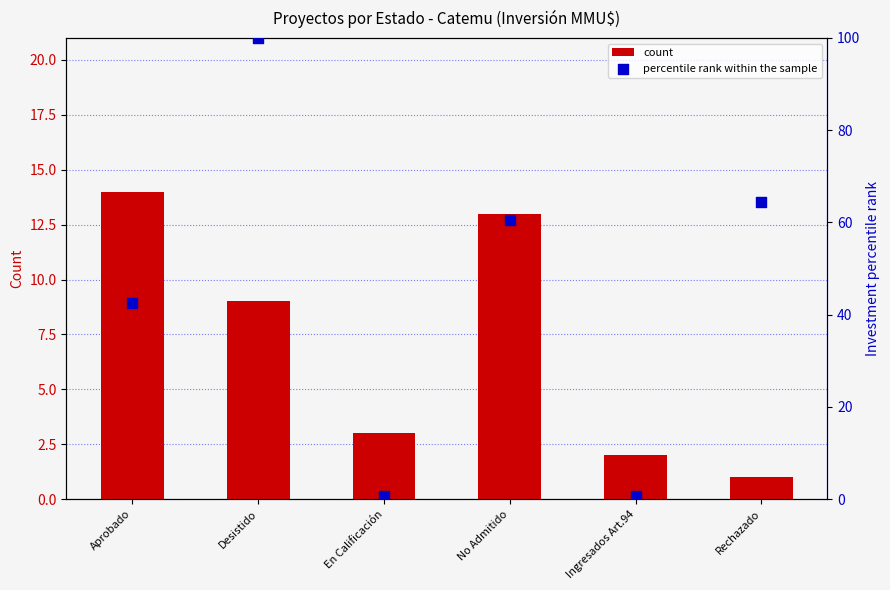

Which series has the largest total across all categories?

percentile rank within the sample